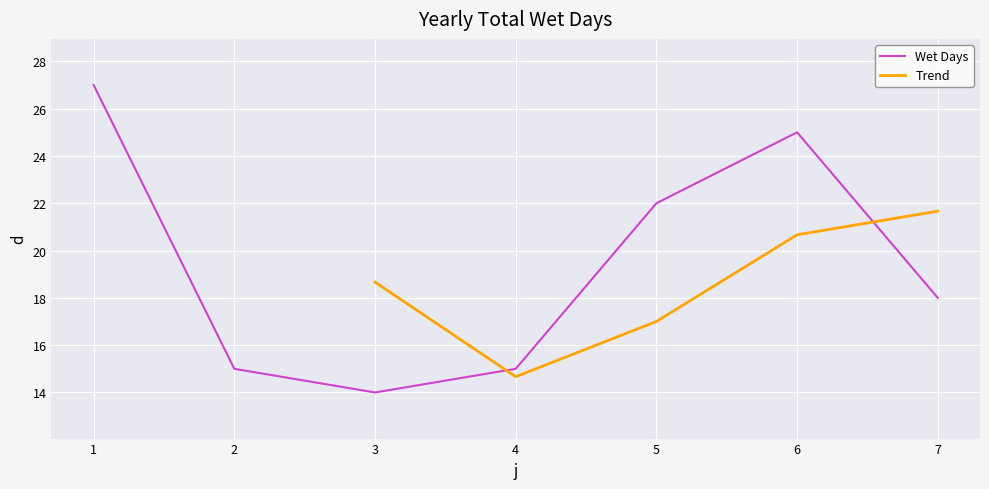

True or false: Wet Days has a value of 5 at 2.

False